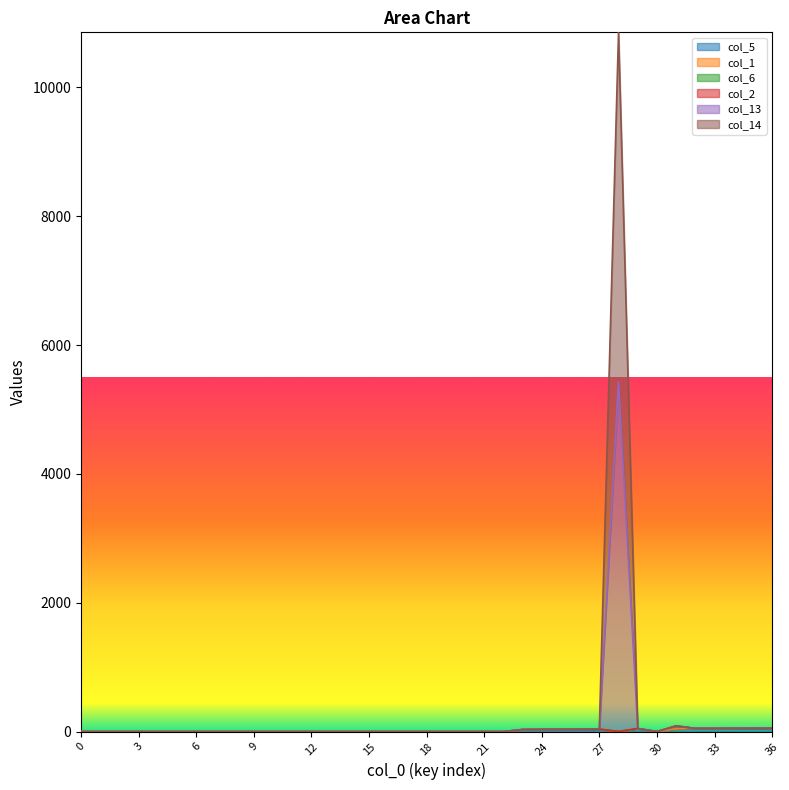

In col_5, how many points are lower than both neighbors (excluding endpoints)?

2